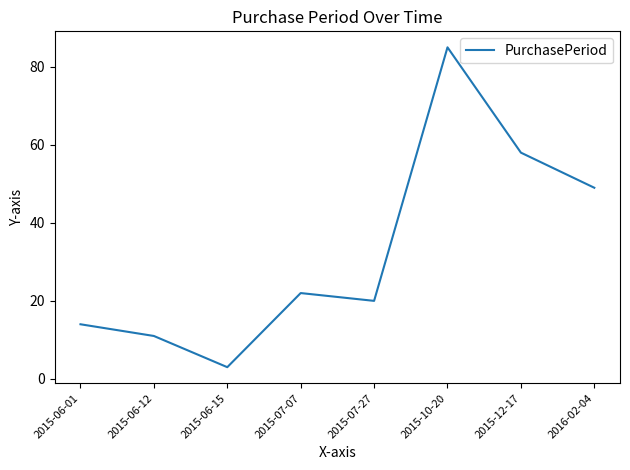

Read the value at 2015-06-01, to the nearest 5.

15